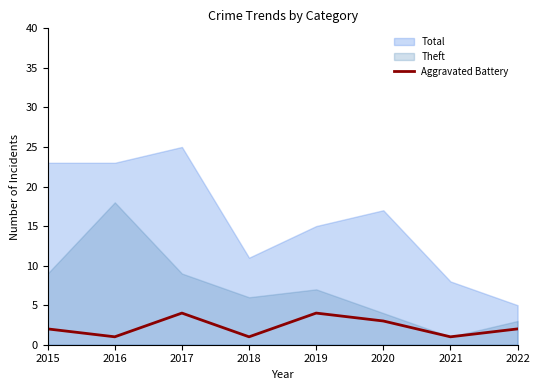

At which label is the value closest to 2?

2015